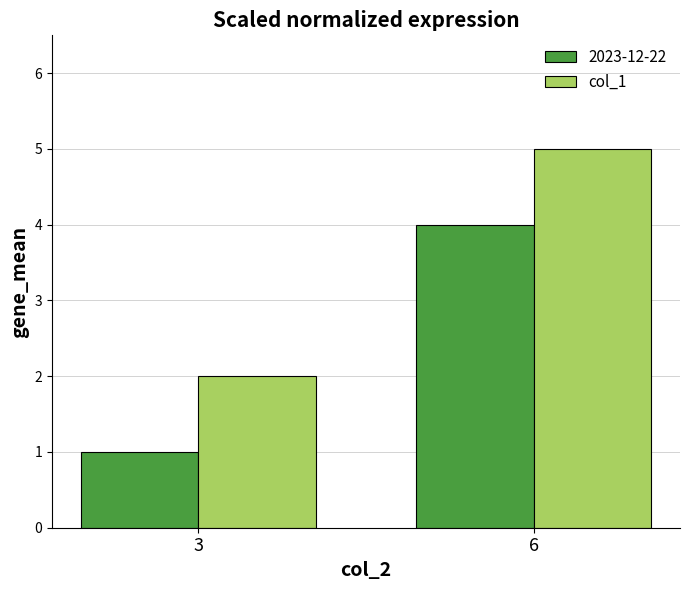

Reading left to right, extract all data points from this chart.

2023-12-22: 1	4
col_1: 2	5